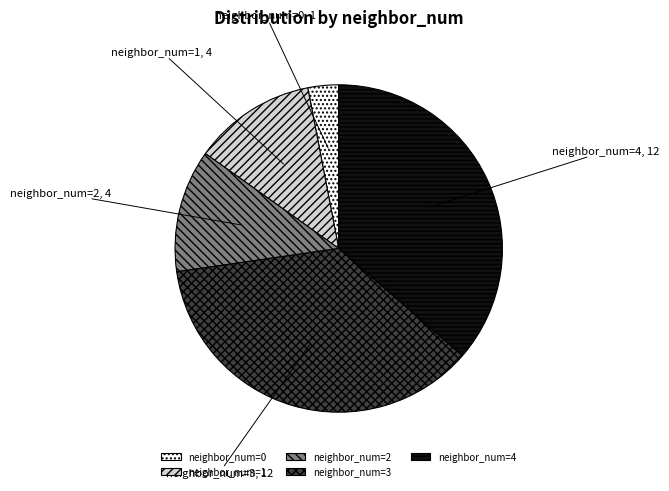

Is there any slice that represents more than half of the pie?

No